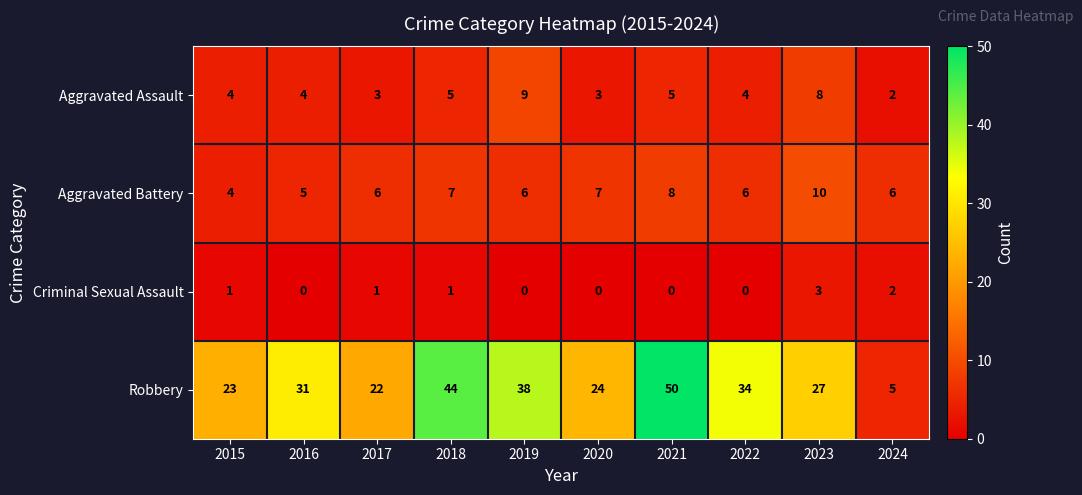

What is the minimum value for Robbery?

5